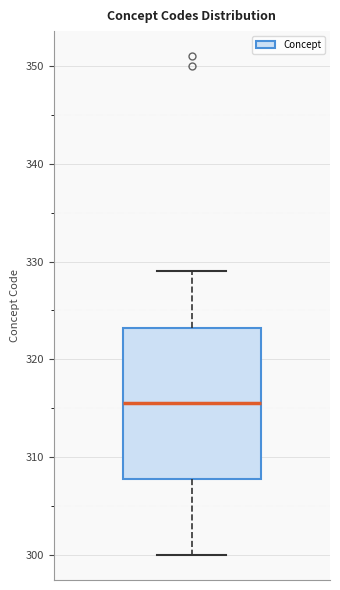

Transcribe this box plot: give where the median line is, the range the box spans, and where the two whiskers end, as read against the y-axis. The values are not printed on the chart, so give them approximately, as read against the axis.

median 316, box 308 to 323, whiskers 300 to 329